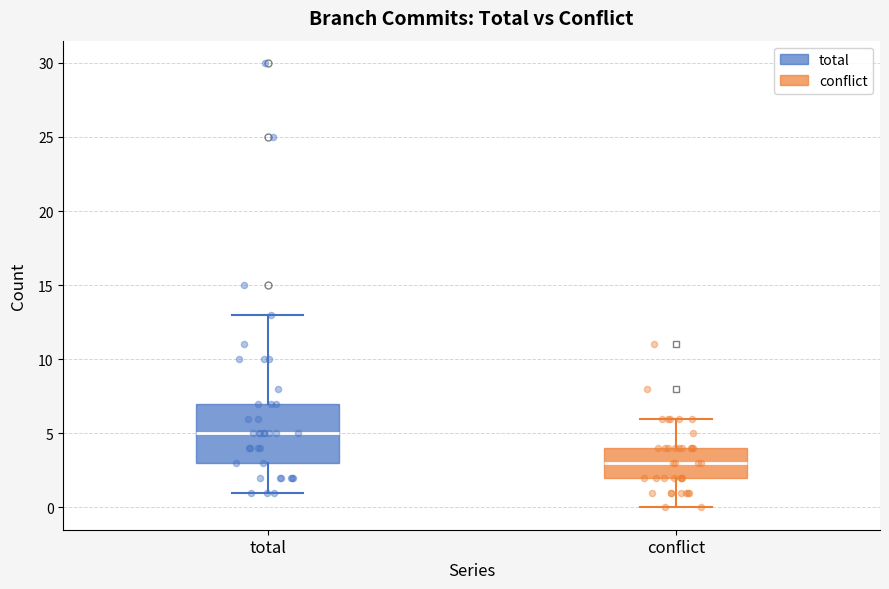

Reading left to right, read every box against the y-axis: the position of its median line, the range the box covers, and the ends of its whiskers. The values are not printed on the chart, so give them approximately, as read against the axis.

total: median 5, box 3 to 7, whiskers 1 to 13
conflict: median 3, box 2 to 4, whiskers 0 to 6